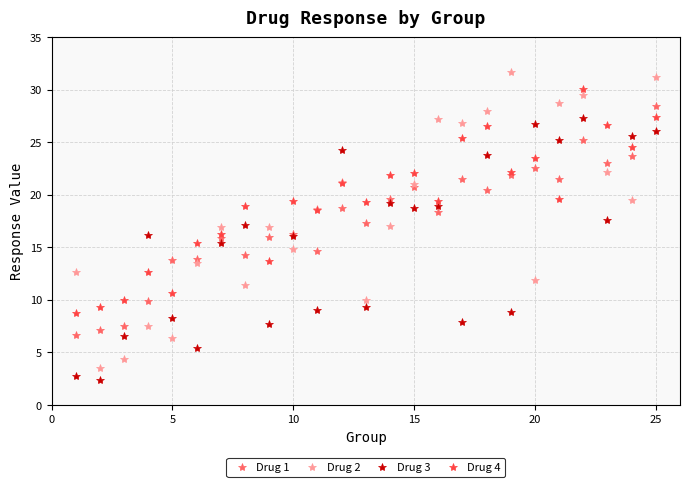

What is the value of the Drug 3 point at the 1st from the left?

2.7